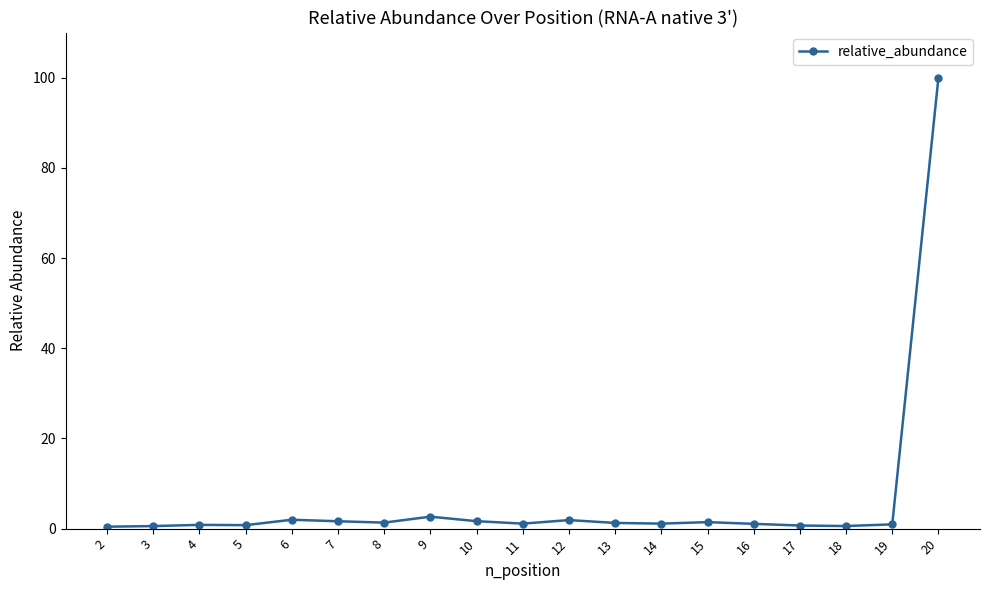

What is the difference between the second highest and second lowest values?

2.1